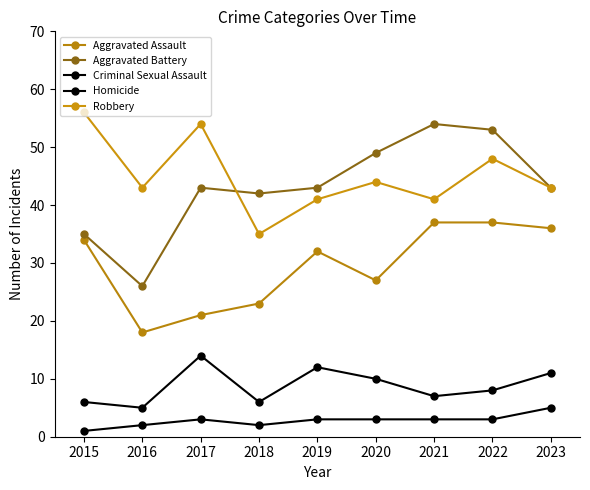

Is the value of Criminal Sexual Assault at 2020 greater than the value of Homicide at 2020?

Yes